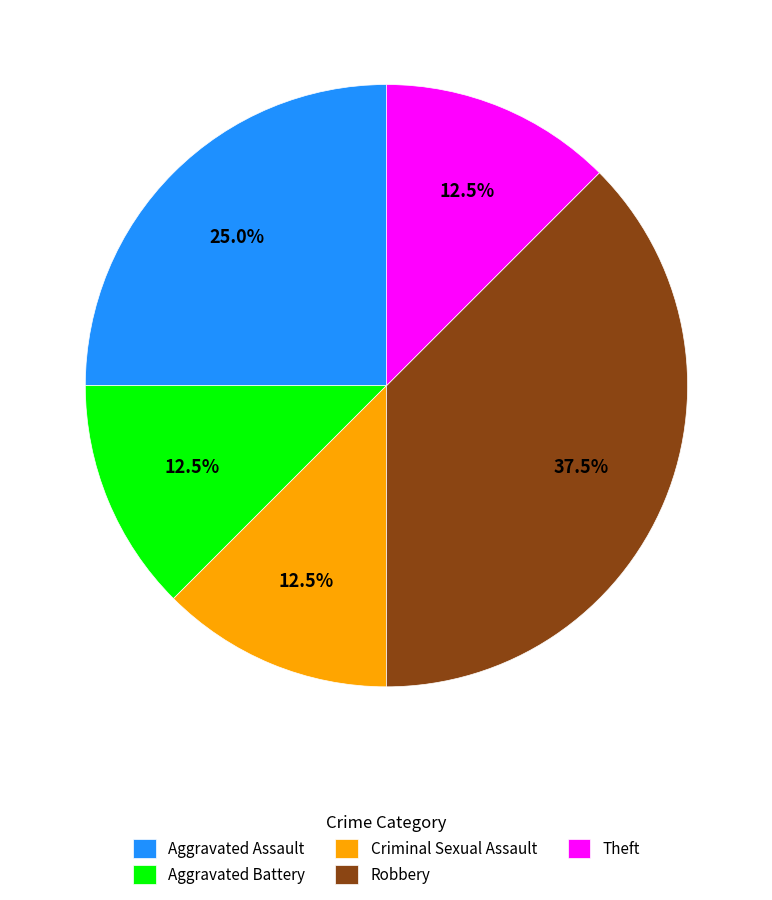

Which category has the biggest portion of the pie?

Robbery